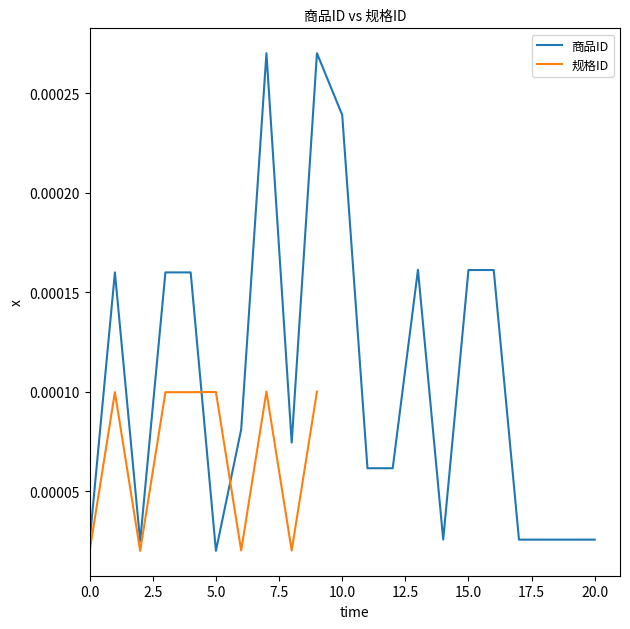

True or false: the data has more than 0 interior local peaks.

True